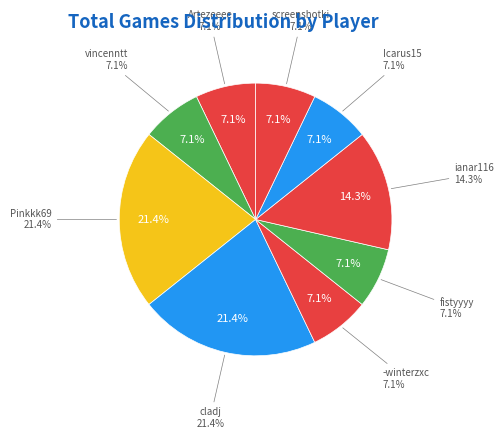

Count the number of slices in the pie.

9